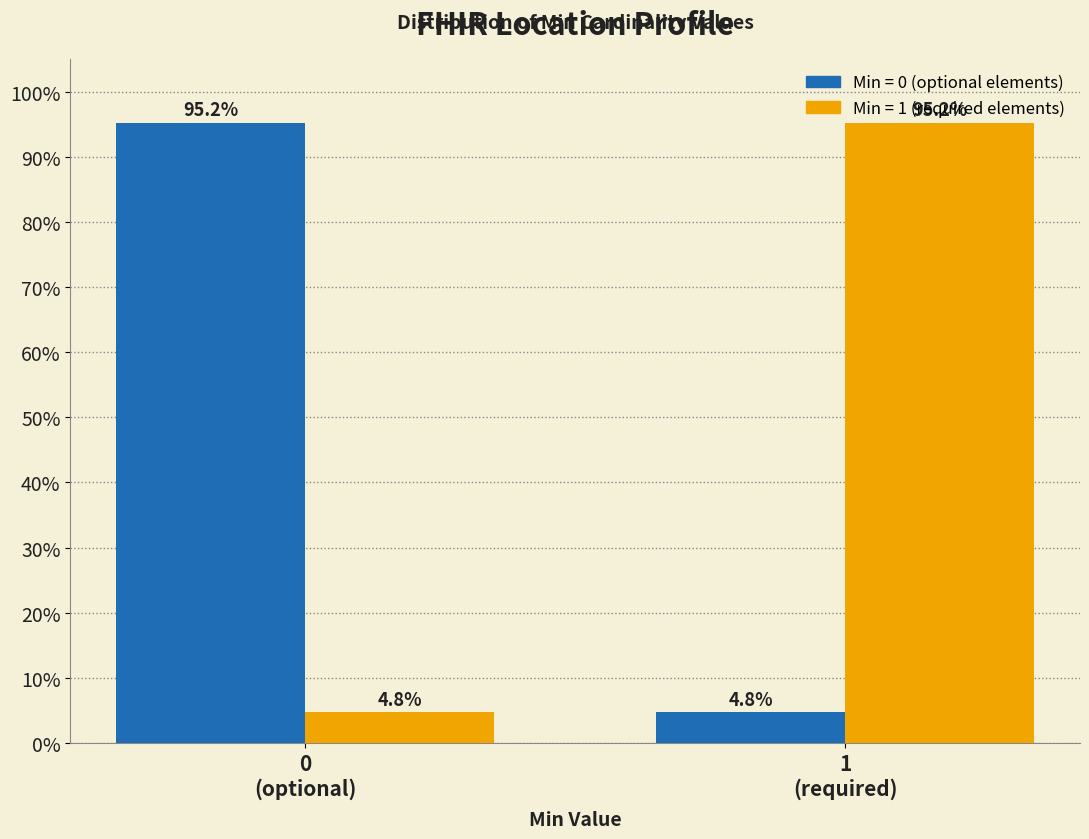

What is the greatest value displayed?

95.2